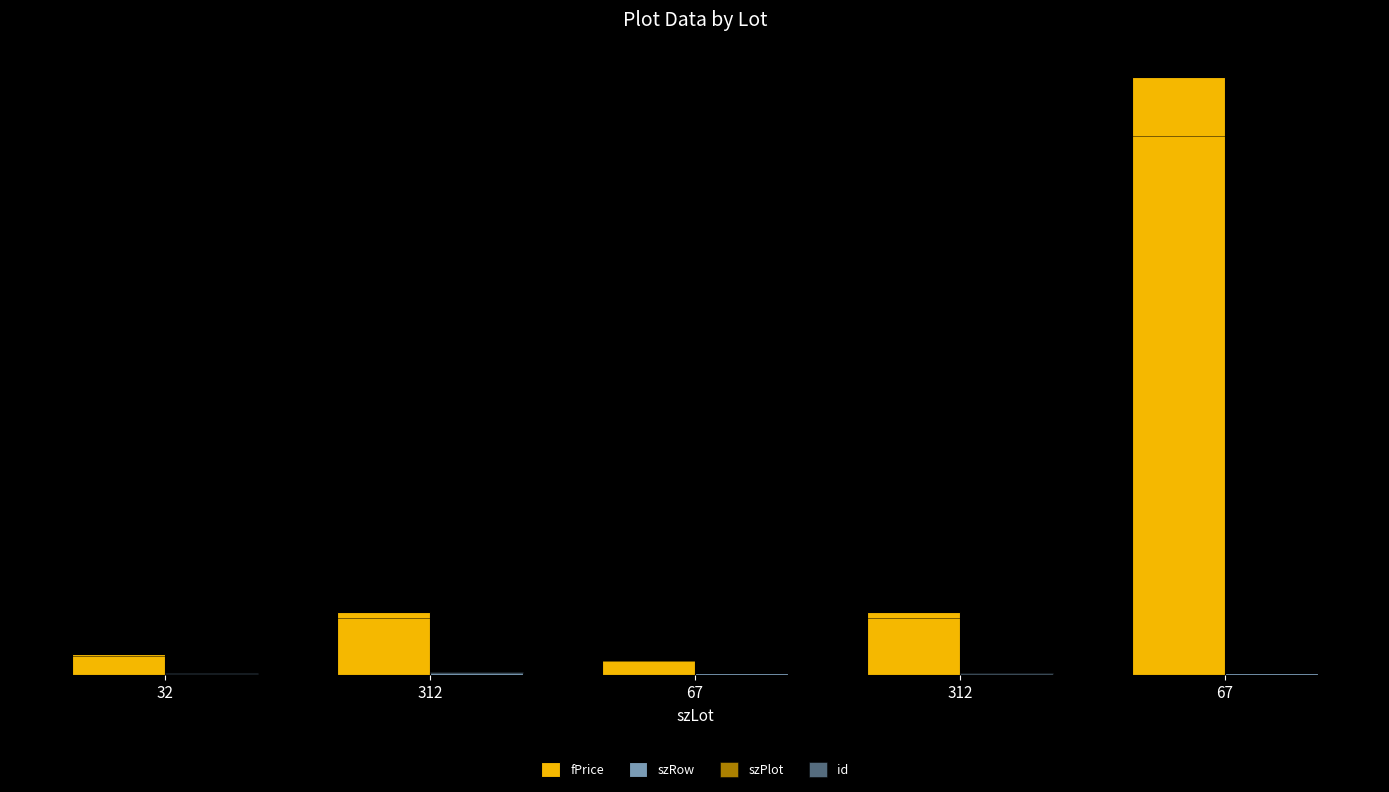

How many data points in id are less than 7?

2